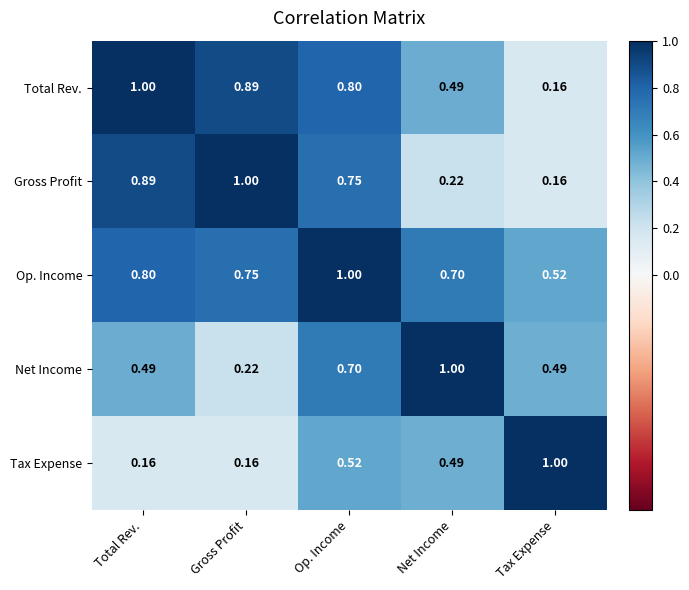

Where is Op. Income nearest to the value 0?

Tax Expense